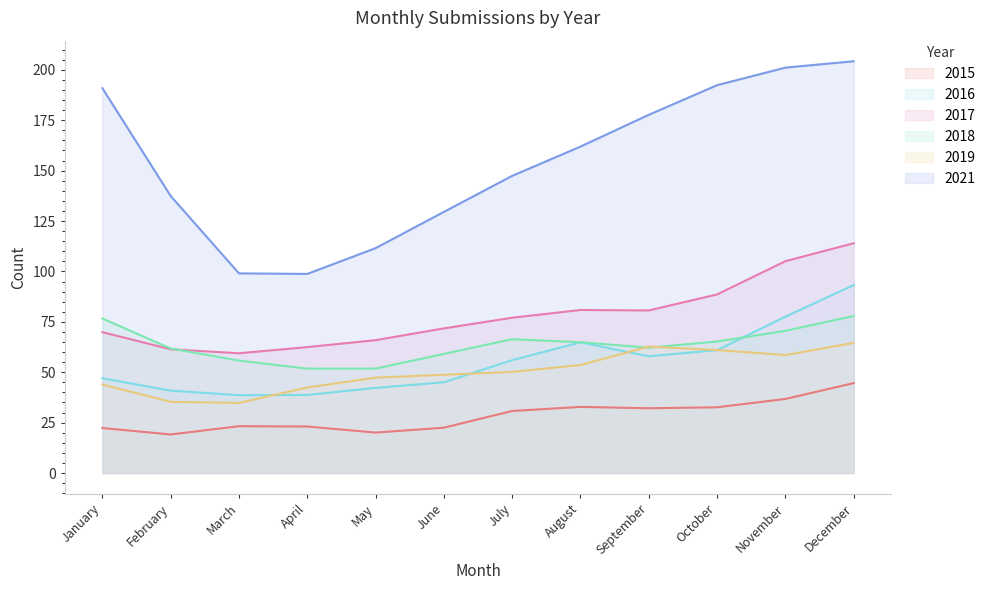

What are all the series names shown in the legend?

2015, 2016, 2017, 2018, 2019, 2021